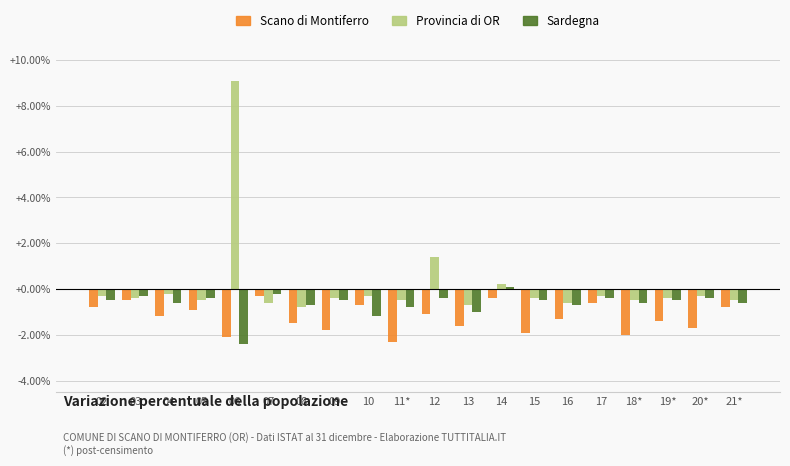

What is the label of the 2nd bar from the left?

03